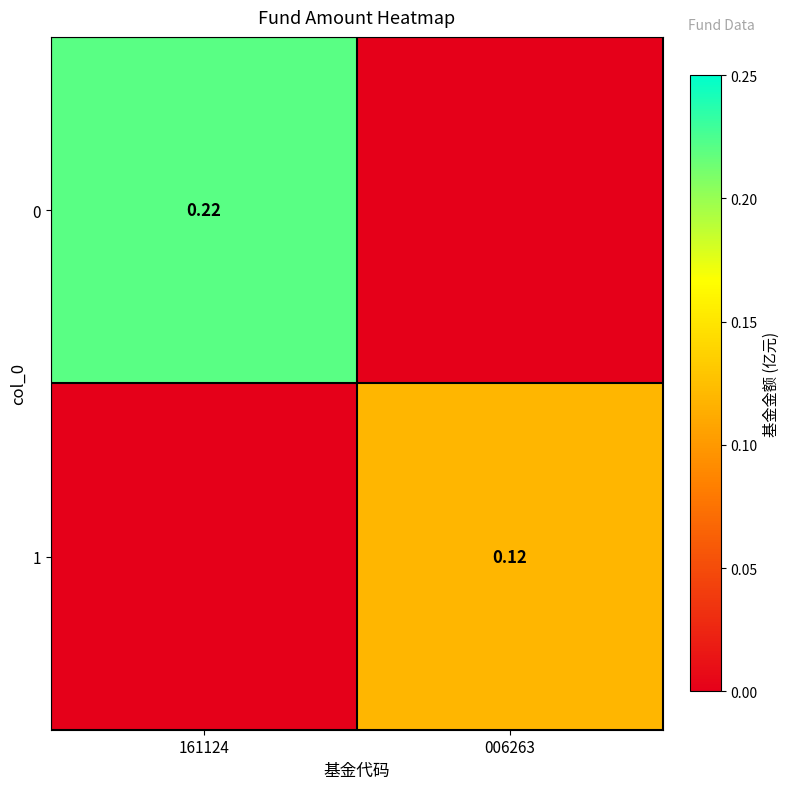

What is the difference between the maximum and minimum values in the 0 series?

0.2